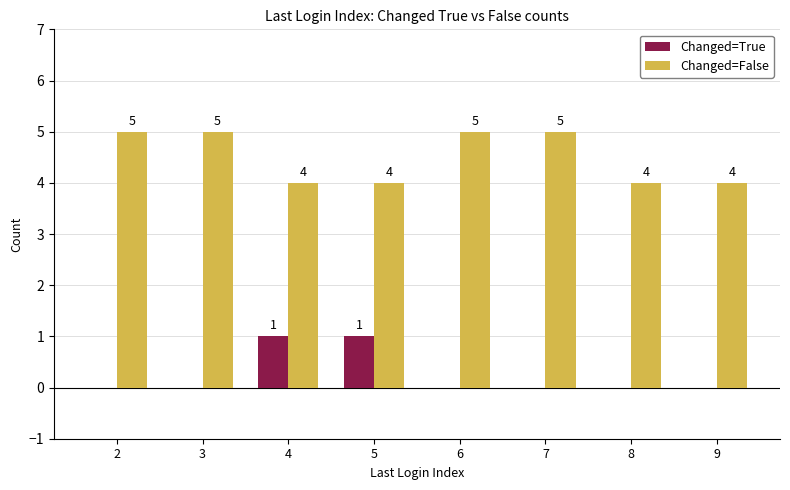

Reading left to right, transcribe all the data shown in this chart.

Changed=True: 0	0	1	1	0	0	0	0
Changed=False: 5	5	4	4	5	5	4	4